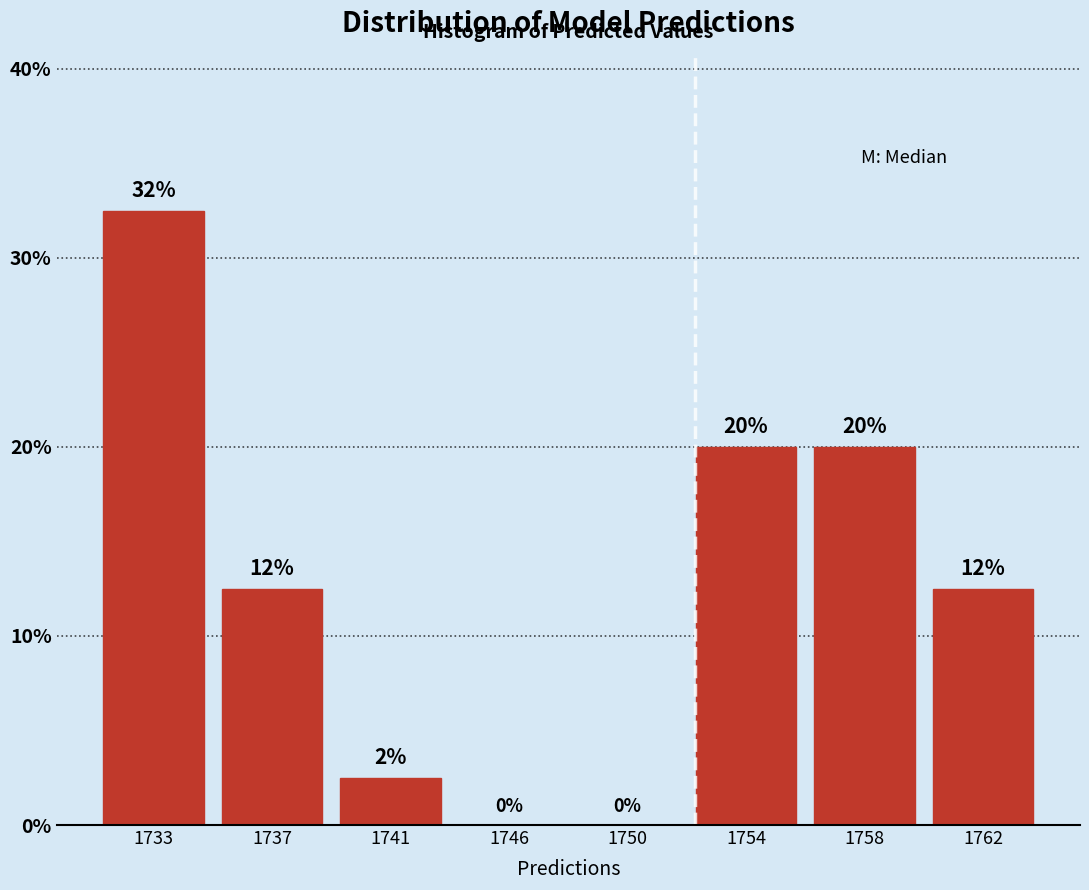

What is the greatest value displayed?

32.5